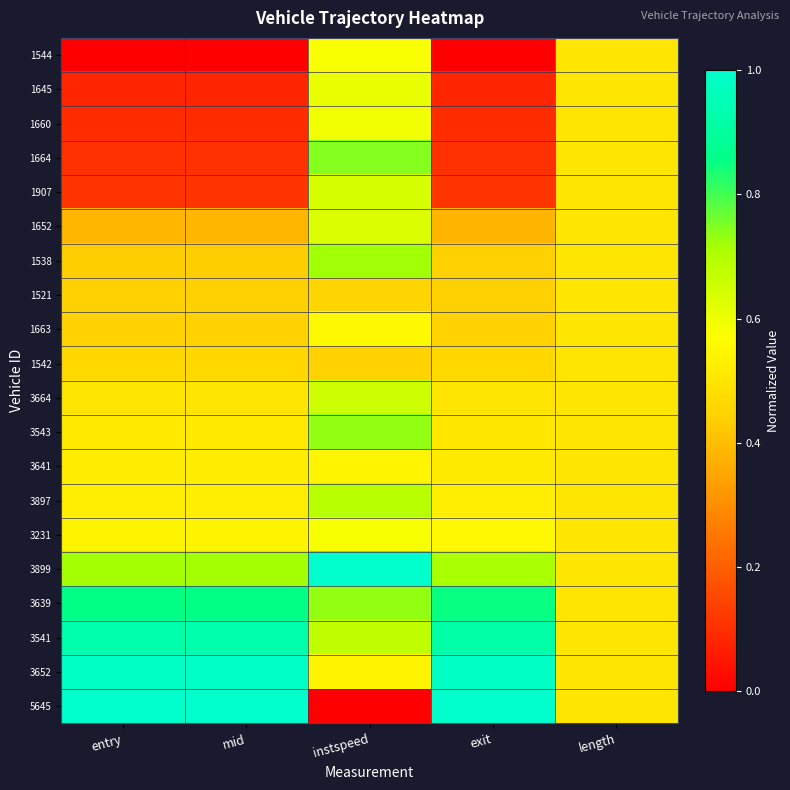

Reading right to left, list all the values displayed in this chart.

1544: length=0.5	exit=0.0	instspeed=0.6	mid=0.0	entry=0.0
1645: length=0.5	exit=0.1	instspeed=0.6	mid=0.1	entry=0.1
1660: length=0.5	exit=0.1	instspeed=0.6	mid=0.1	entry=0.1
1664: length=0.5	exit=0.1	instspeed=0.7	mid=0.1	entry=0.1
1907: length=0.5	exit=0.1	instspeed=0.6	mid=0.1	entry=0.1
1652: length=0.5	exit=0.4	instspeed=0.6	mid=0.4	entry=0.4
1538: length=0.5	exit=0.4	instspeed=0.7	mid=0.4	entry=0.4
1521: length=0.5	exit=0.4	instspeed=0.5	mid=0.4	entry=0.4
1663: length=0.5	exit=0.4	instspeed=0.6	mid=0.4	entry=0.4
1542: length=0.5	exit=0.5	instspeed=0.4	mid=0.5	entry=0.5
3664: length=0.5	exit=0.5	instspeed=0.7	mid=0.5	entry=0.5
3543: length=0.5	exit=0.5	instspeed=0.7	mid=0.5	entry=0.5
3641: length=0.5	exit=0.5	instspeed=0.5	mid=0.5	entry=0.5
3897: length=0.5	exit=0.5	instspeed=0.7	mid=0.5	entry=0.5
3231: length=0.5	exit=0.6	instspeed=0.6	mid=0.5	entry=0.5
3899: length=0.5	exit=0.7	instspeed=1.0	mid=0.7	entry=0.7
3639: length=0.5	exit=0.8	instspeed=0.7	mid=0.9	entry=0.9
3541: length=0.5	exit=0.9	instspeed=0.7	mid=0.9	entry=0.9
3652: length=0.5	exit=1.0	instspeed=0.5	mid=1.0	entry=1.0
5645: length=0.5	exit=1.0	instspeed=0.0	mid=1.0	entry=1.0